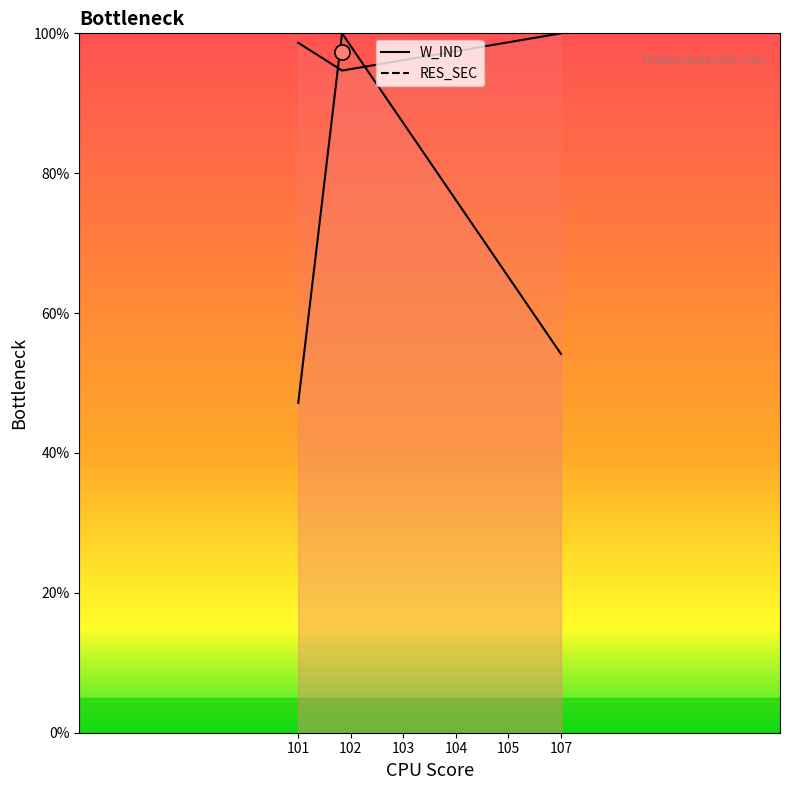

At how many categories does at least one series exceed 51?

3